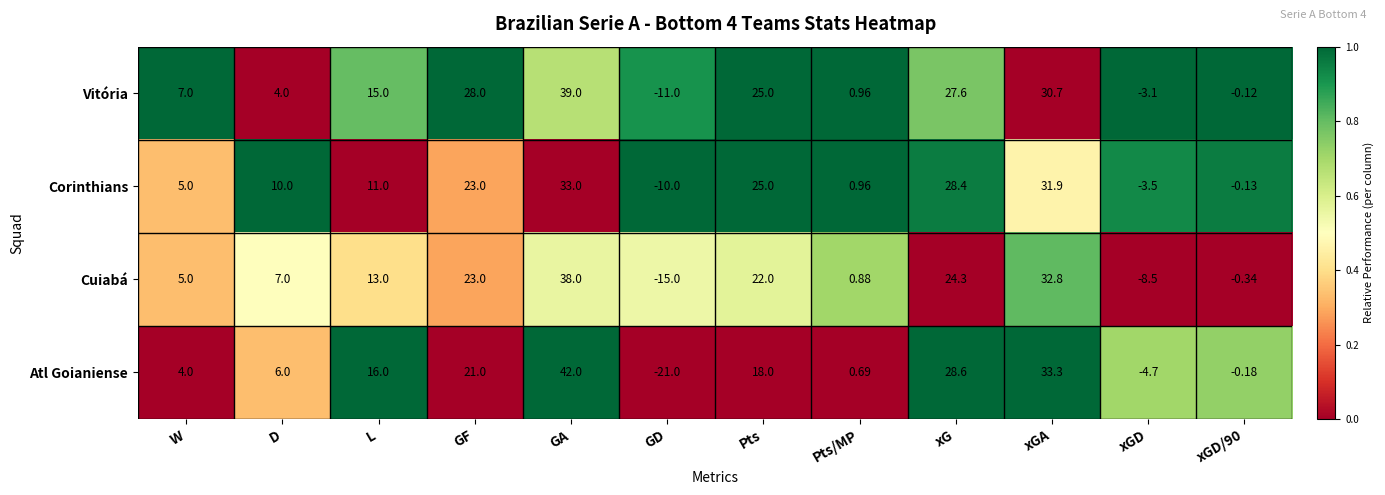

What is the difference between the highest and lowest values at GA?

9.0